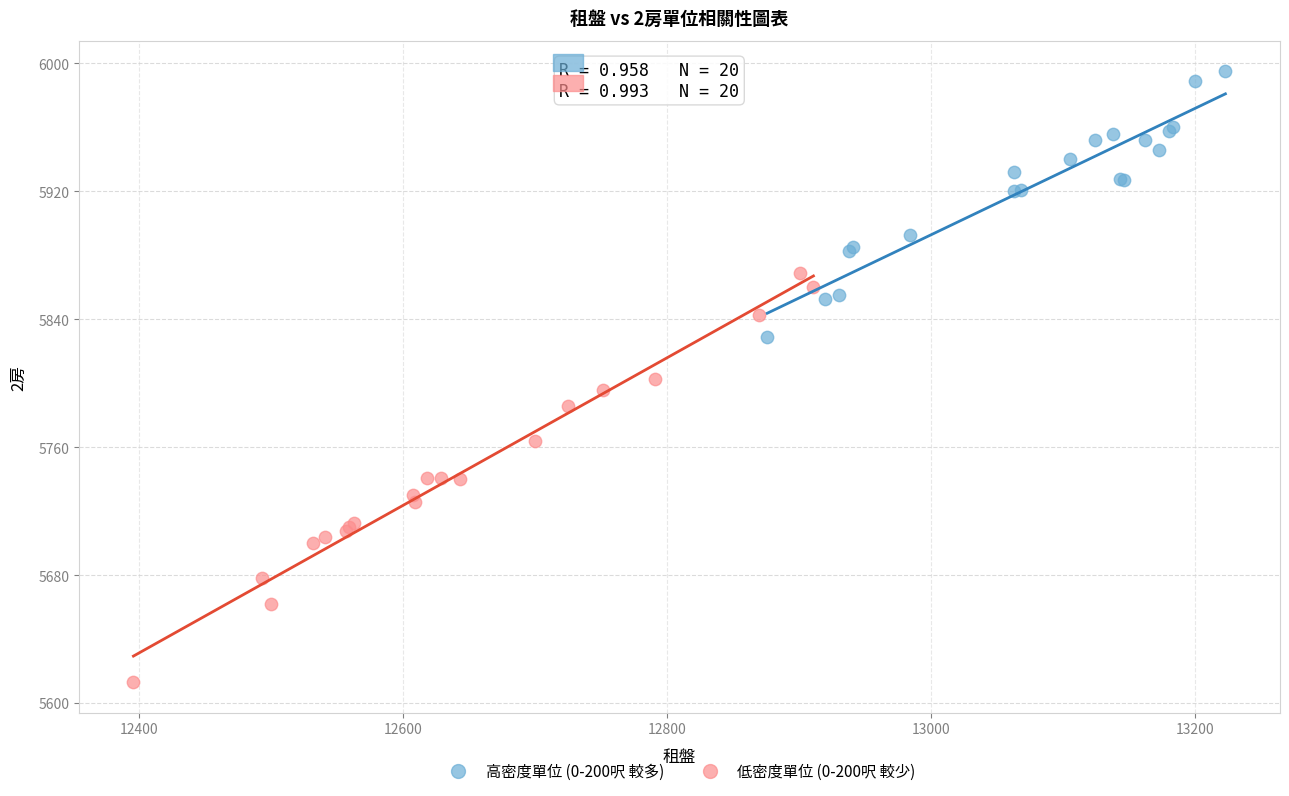

Which series reaches the maximum Y coordinate?

高密度單位 (0-200呎 較多)